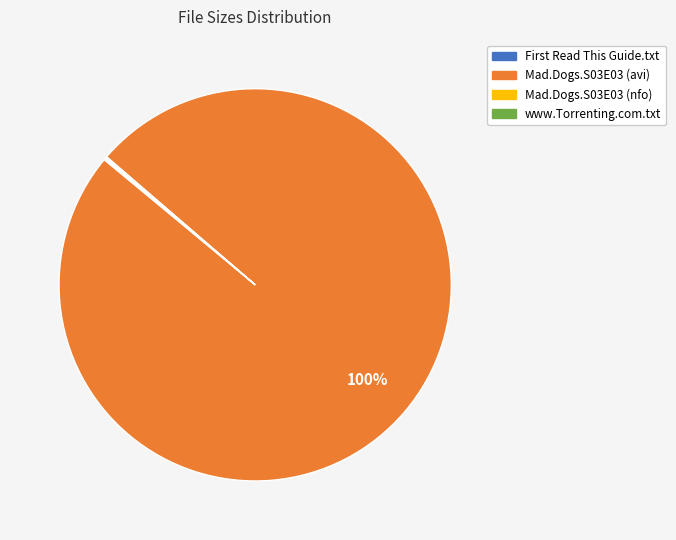

To the nearest percent, what is the difference between the largest and smallest slice percentages?

100%